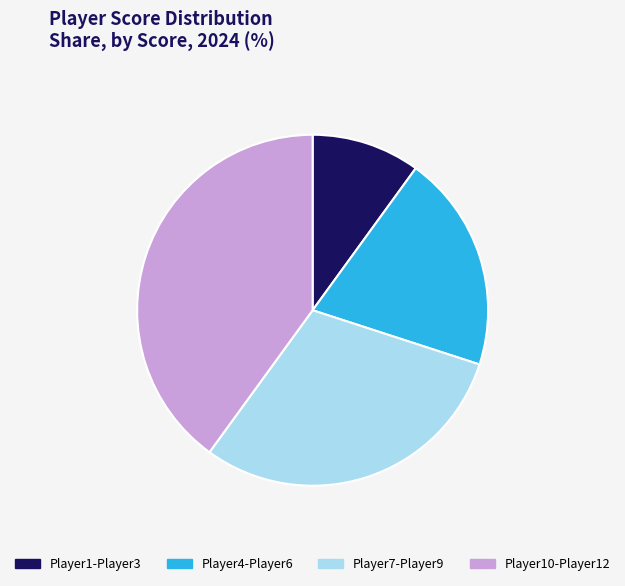

Which slice is the smallest?

Player1-Player3